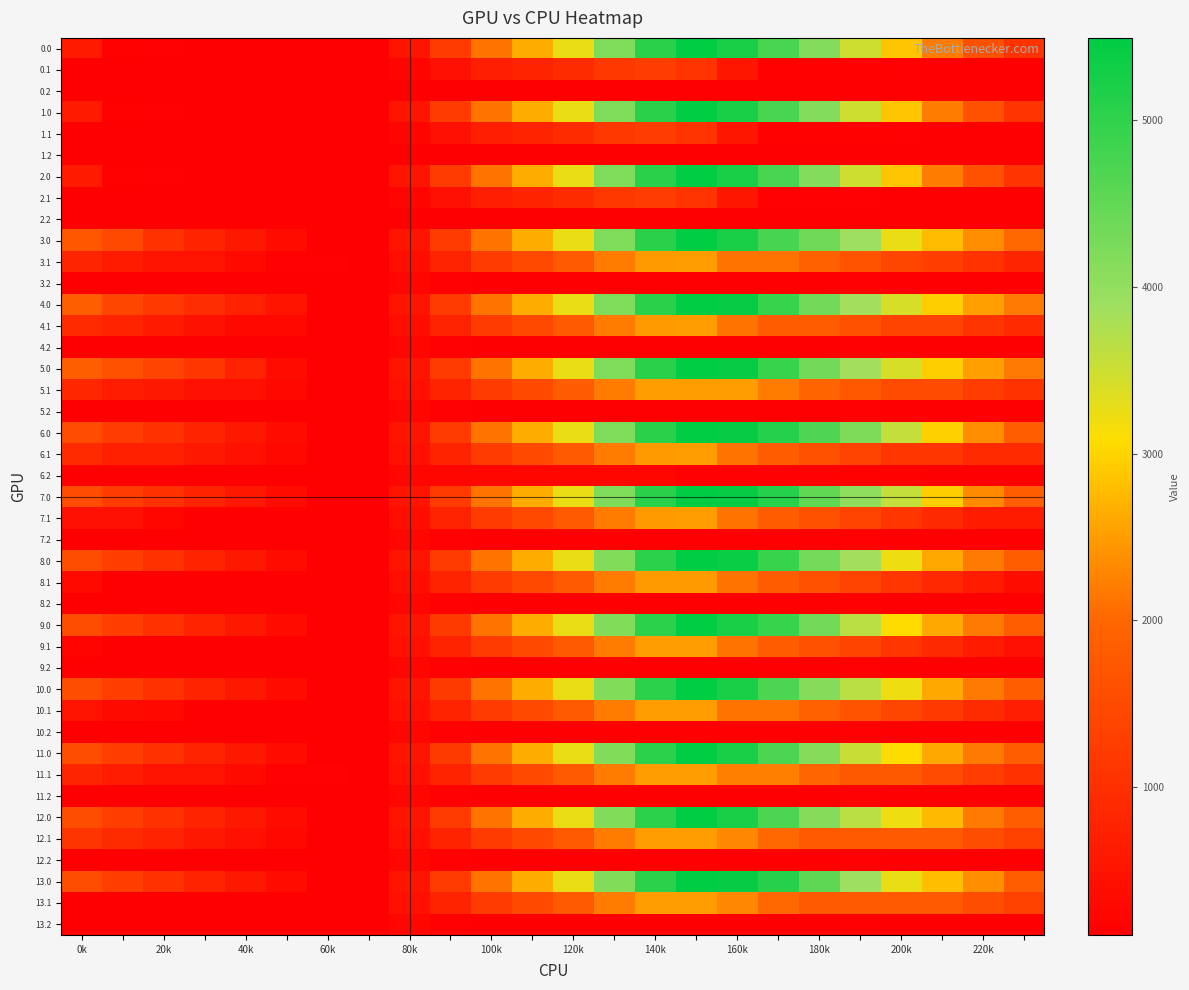

What is the average value of the 2.0 series?

2139.3